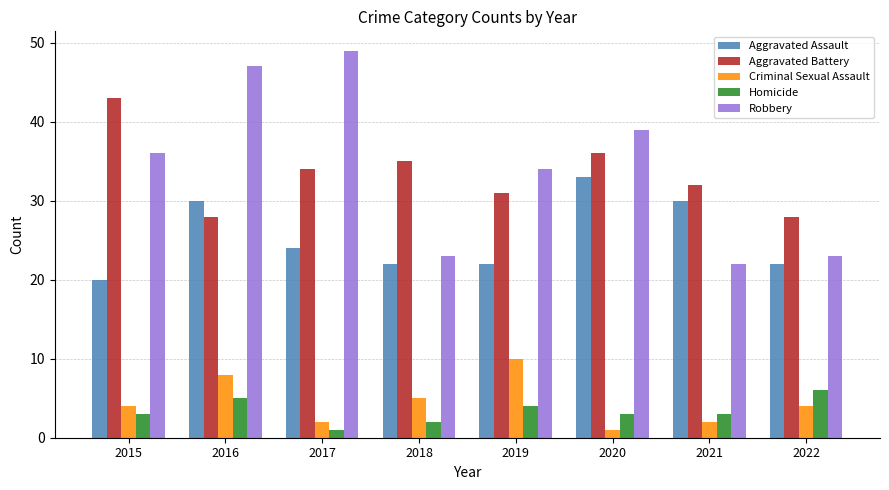

True or false: Criminal Sexual Assault has a value of 4 at 2019.

False